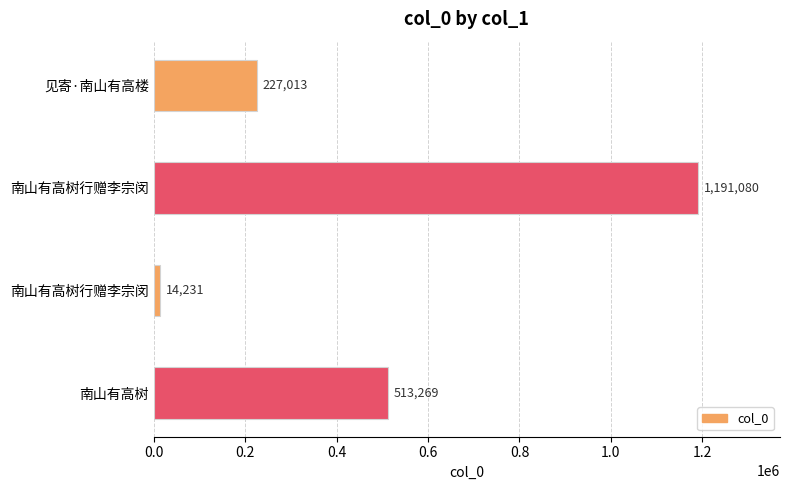

Are the bars grouped side by side (vs. stacked)?

No